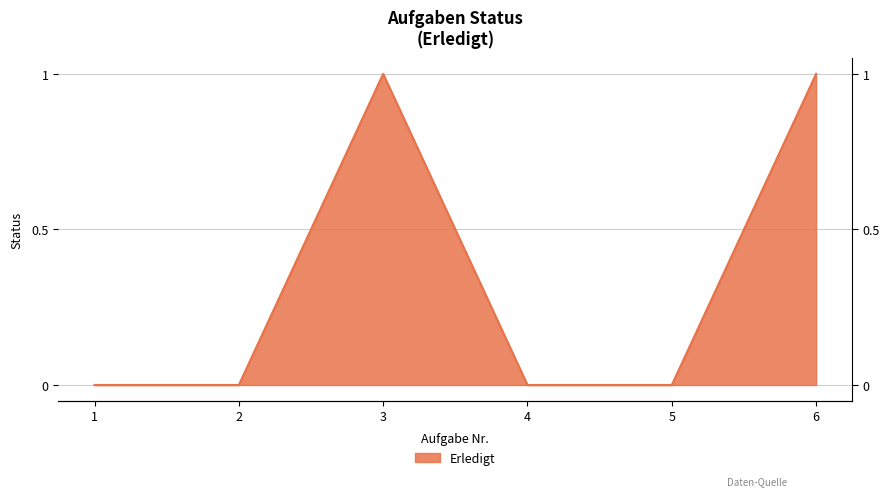

Reading left to right, list all the values displayed in this chart.

0	0	1	0	0	1